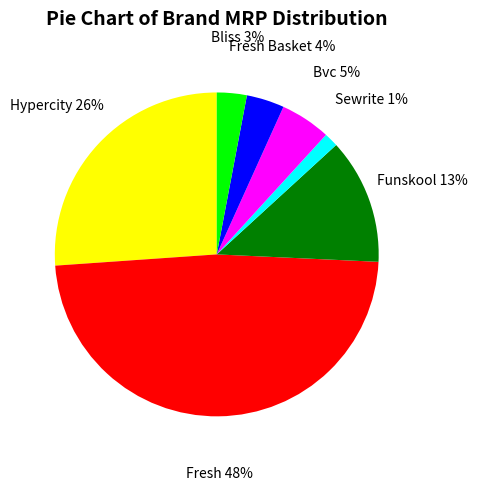

What percentage is the Fresh slice, to the nearest percent?

48%